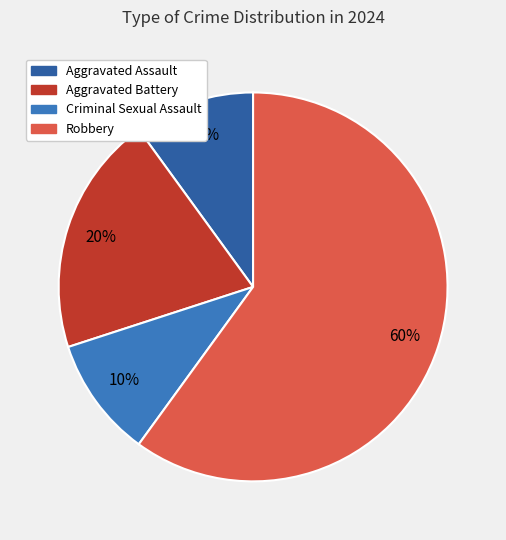

Which slice is the largest?

Robbery